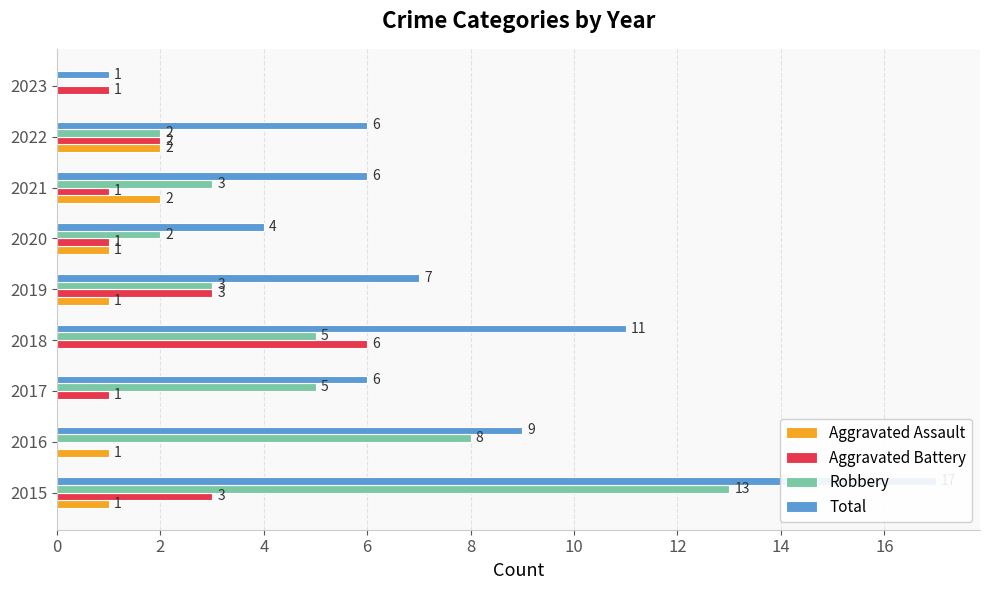

At how many categories does at least one series exceed 13?

1